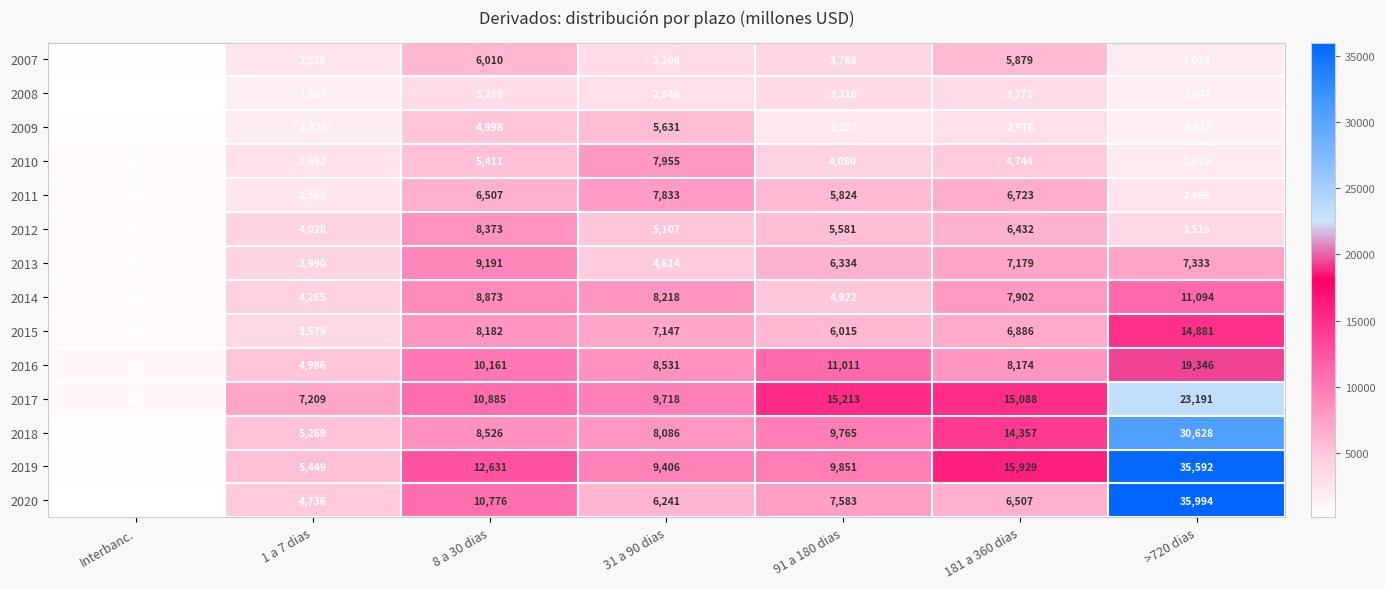

Between Interbanc. and >720 dias, which series saw the biggest shift?

2020